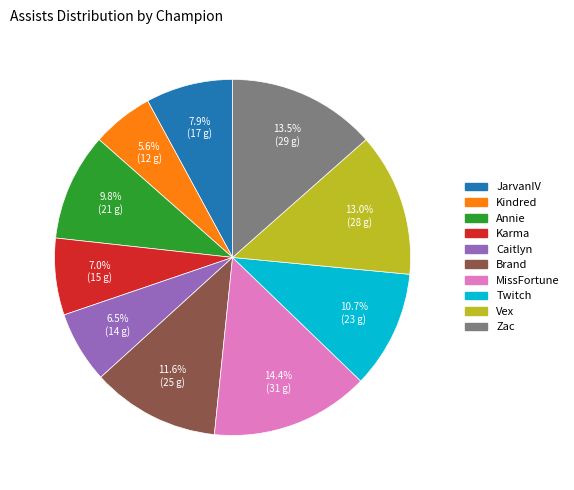

To the nearest percent, what is the average slice percentage?

10%